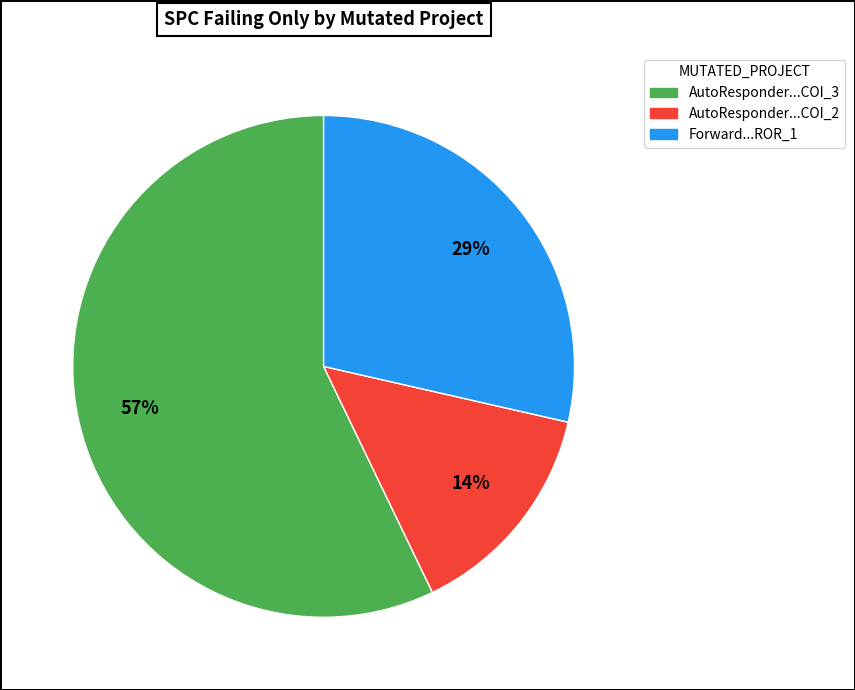

What percentage is the Forward...ROR_1 slice, to the nearest percent?

29%